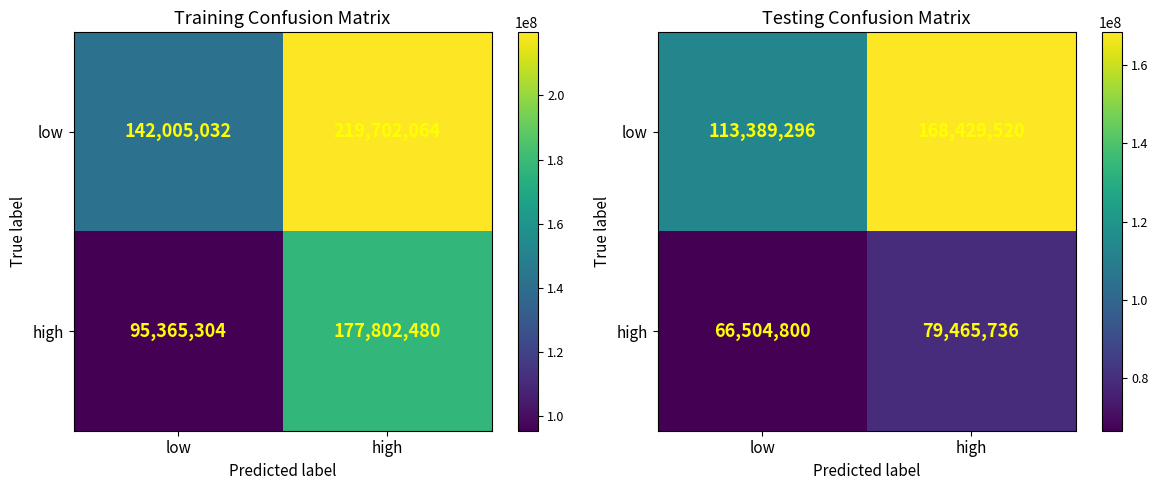

Rank the series by their average value, from lowest to highest.

high, low